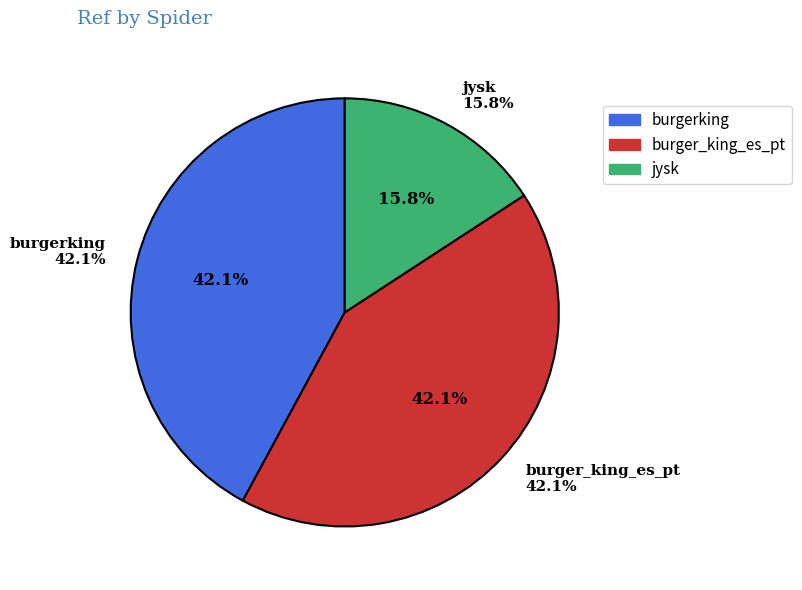

Which slice is the smallest?

jysk